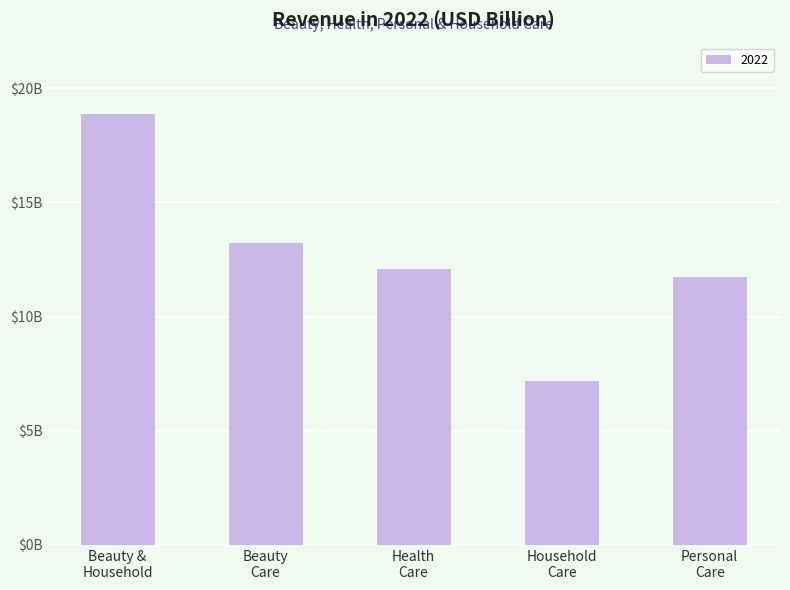

Does the chart contain any negative values?

No